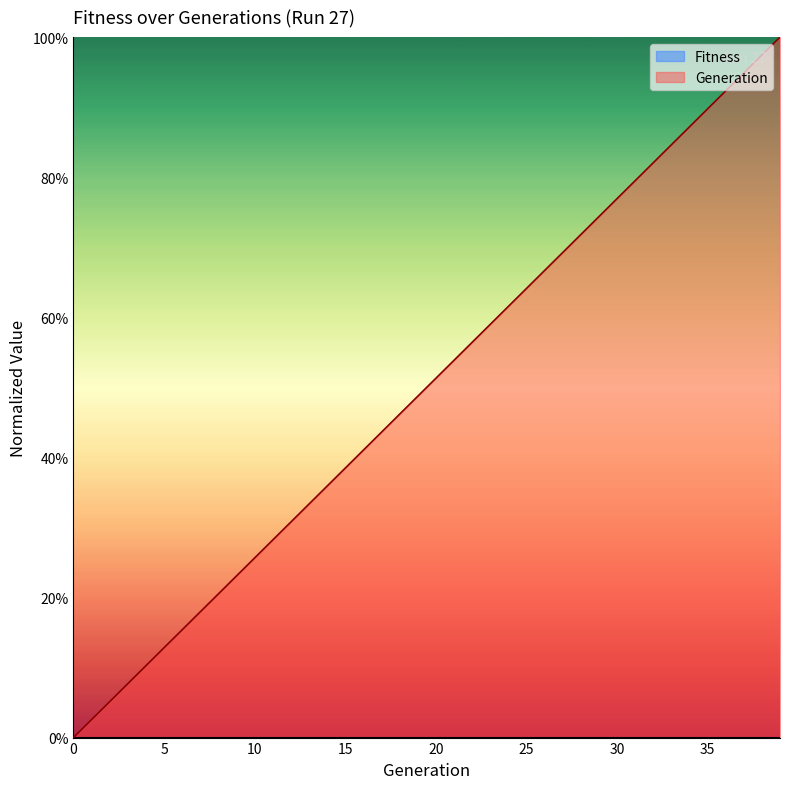

Does the chart display data point markers on the line(s)?

No